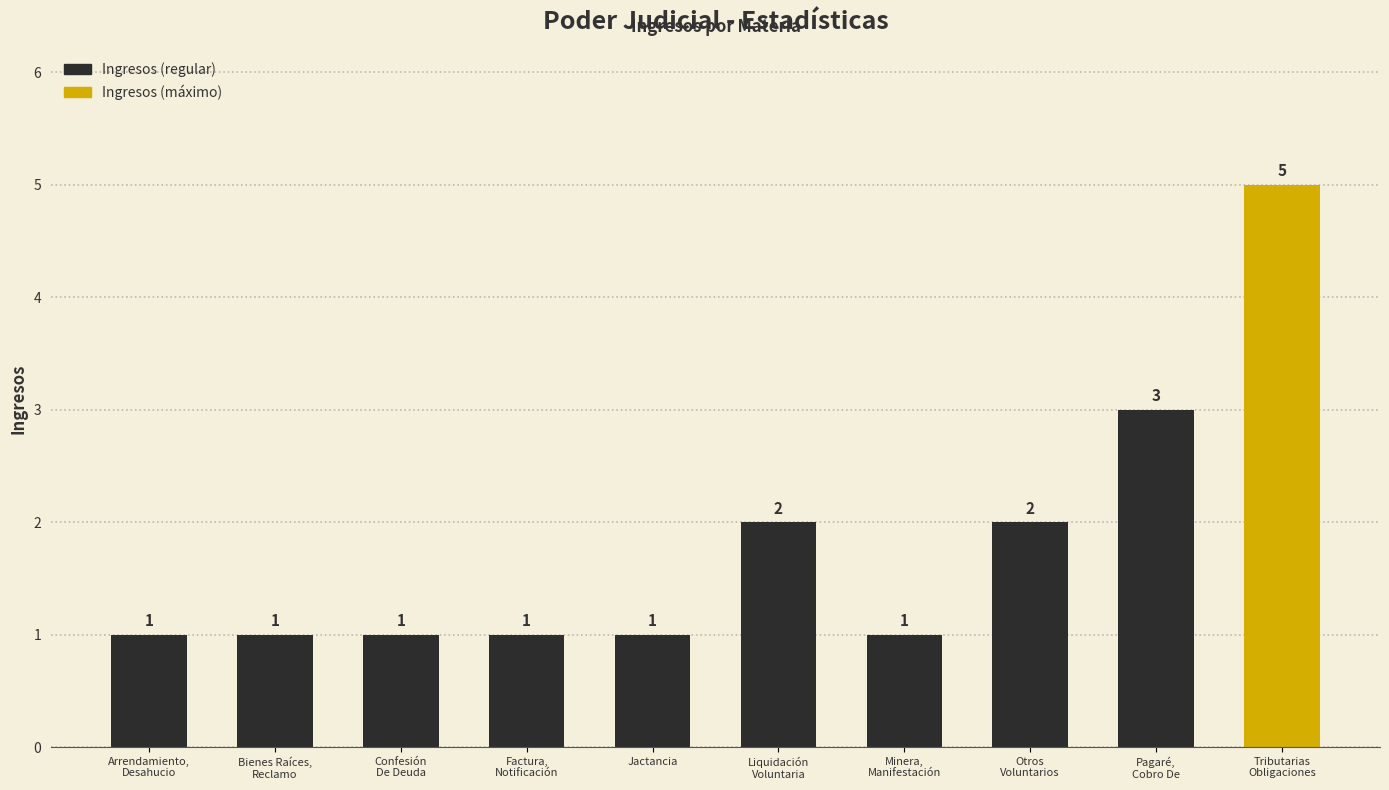

What is the greatest value displayed?

5